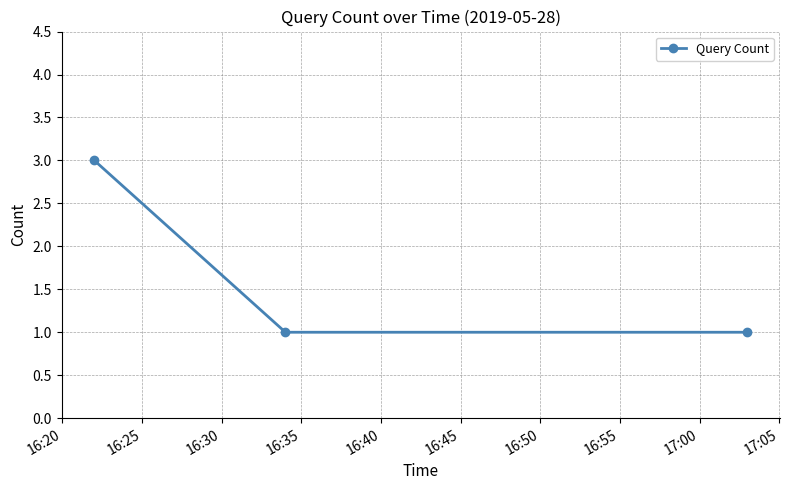

What is the greatest value displayed?

3